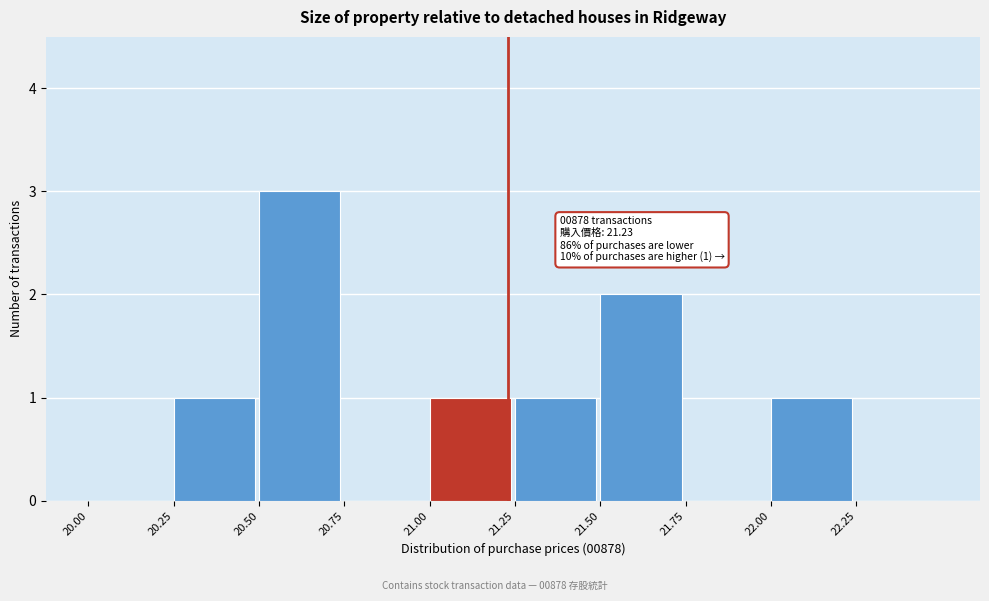

Which range on the x-axis has the tallest bar?

20.50 to 20.75